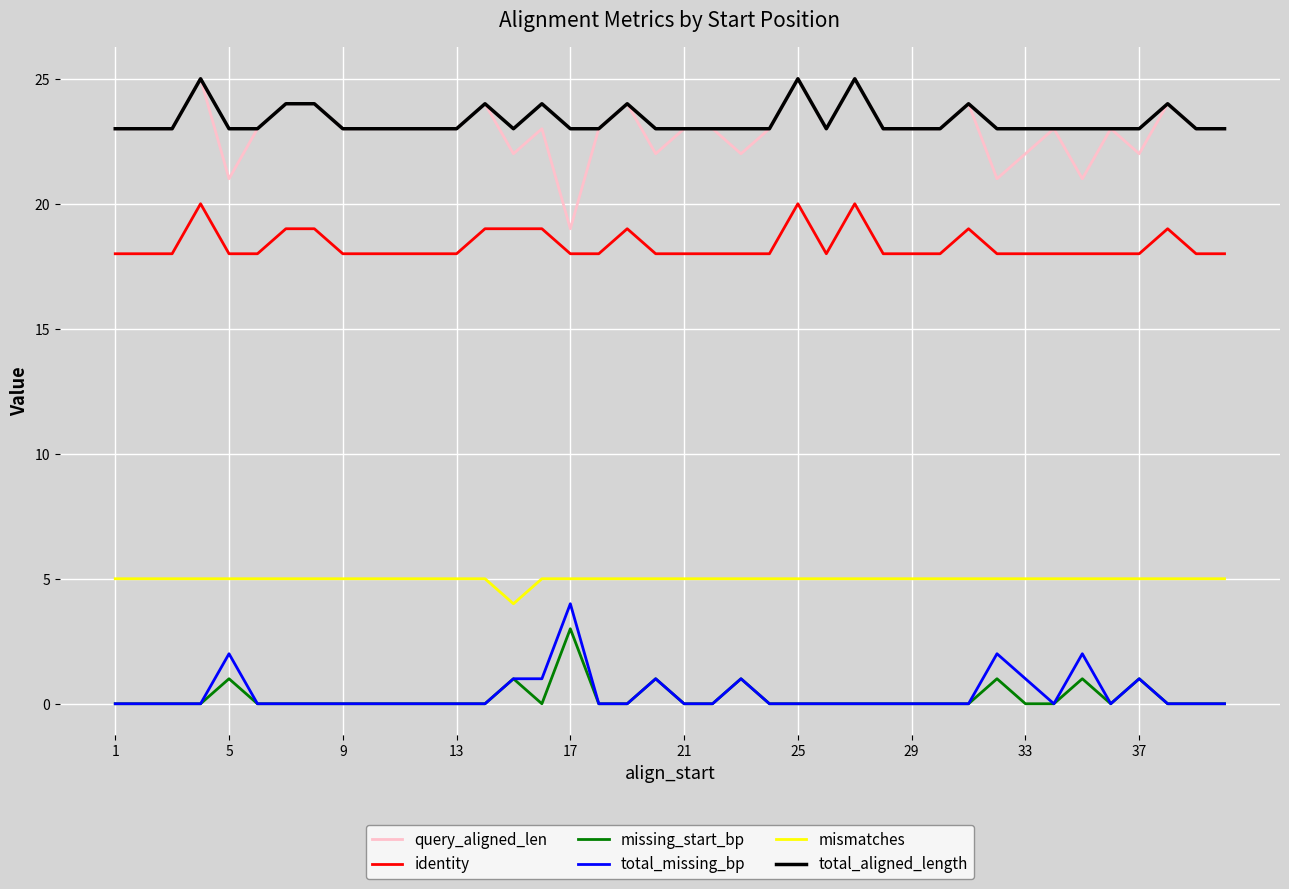

What is the maximum value shown in the chart?

25